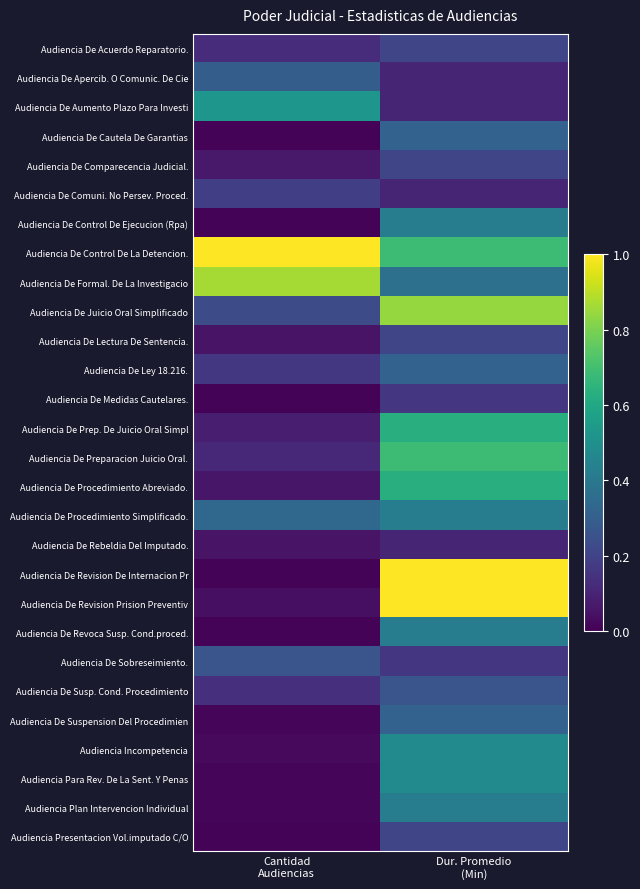

Reading left to right, what are all the values shown in this chart?

Audiencia De Acuerdo Reparatorio.: Cantidad
Audiencias=0.1	Dur. Promedio
(Min)=0.2
Audiencia De Apercib. O Comunic. De Cie: Cantidad
Audiencias=0.3	Dur. Promedio
(Min)=0.1
Audiencia De Aumento Plazo Para Investi: Cantidad
Audiencias=0.5	Dur. Promedio
(Min)=0.1
Audiencia De Cautela De Garantias: Cantidad
Audiencias=0.0	Dur. Promedio
(Min)=0.3
Audiencia De Comparecencia Judicial.: Cantidad
Audiencias=0.1	Dur. Promedio
(Min)=0.2
Audiencia De Comuni. No Persev. Proced.: Cantidad
Audiencias=0.2	Dur. Promedio
(Min)=0.1
Audiencia De Control De Ejecucion (Rpa): Cantidad
Audiencias=0.0	Dur. Promedio
(Min)=0.4
Audiencia De Control De La Detencion.: Cantidad
Audiencias=1.0	Dur. Promedio
(Min)=0.7
Audiencia De Formal. De La Investigacio: Cantidad
Audiencias=0.9	Dur. Promedio
(Min)=0.4
Audiencia De Juicio Oral Simplificado: Cantidad
Audiencias=0.2	Dur. Promedio
(Min)=0.8
Audiencia De Lectura De Sentencia.: Cantidad
Audiencias=0.1	Dur. Promedio
(Min)=0.2
Audiencia De Ley 18.216.: Cantidad
Audiencias=0.2	Dur. Promedio
(Min)=0.3
Audiencia De Medidas Cautelares.: Cantidad
Audiencias=0.0	Dur. Promedio
(Min)=0.2
Audiencia De Prep. De Juicio Oral Simpl: Cantidad
Audiencias=0.1	Dur. Promedio
(Min)=0.6
Audiencia De Preparacion Juicio Oral.: Cantidad
Audiencias=0.1	Dur. Promedio
(Min)=0.7
Audiencia De Procedimiento Abreviado.: Cantidad
Audiencias=0.1	Dur. Promedio
(Min)=0.6
Audiencia De Procedimiento Simplificado.: Cantidad
Audiencias=0.3	Dur. Promedio
(Min)=0.4
Audiencia De Rebeldia Del Imputado.: Cantidad
Audiencias=0.1	Dur. Promedio
(Min)=0.1
Audiencia De Revision De Internacion Pr: Cantidad
Audiencias=0.0	Dur. Promedio
(Min)=1.0
Audiencia De Revision Prision Preventiv: Cantidad
Audiencias=0.0	Dur. Promedio
(Min)=1.0
Audiencia De Revoca Susp. Cond.proced.: Cantidad
Audiencias=0.0	Dur. Promedio
(Min)=0.4
Audiencia De Sobreseimiento.: Cantidad
Audiencias=0.3	Dur. Promedio
(Min)=0.2
Audiencia De Susp. Cond. Procedimiento: Cantidad
Audiencias=0.1	Dur. Promedio
(Min)=0.3
Audiencia De Suspension Del Procedimien: Cantidad
Audiencias=0.0	Dur. Promedio
(Min)=0.3
Audiencia Incompetencia: Cantidad
Audiencias=0.0	Dur. Promedio
(Min)=0.5
Audiencia Para Rev. De La Sent. Y Penas: Cantidad
Audiencias=0.0	Dur. Promedio
(Min)=0.5
Audiencia Plan Intervencion Individual: Cantidad
Audiencias=0.0	Dur. Promedio
(Min)=0.4
Audiencia Presentacion Vol.imputado C/O: Cantidad
Audiencias=0.0	Dur. Promedio
(Min)=0.2